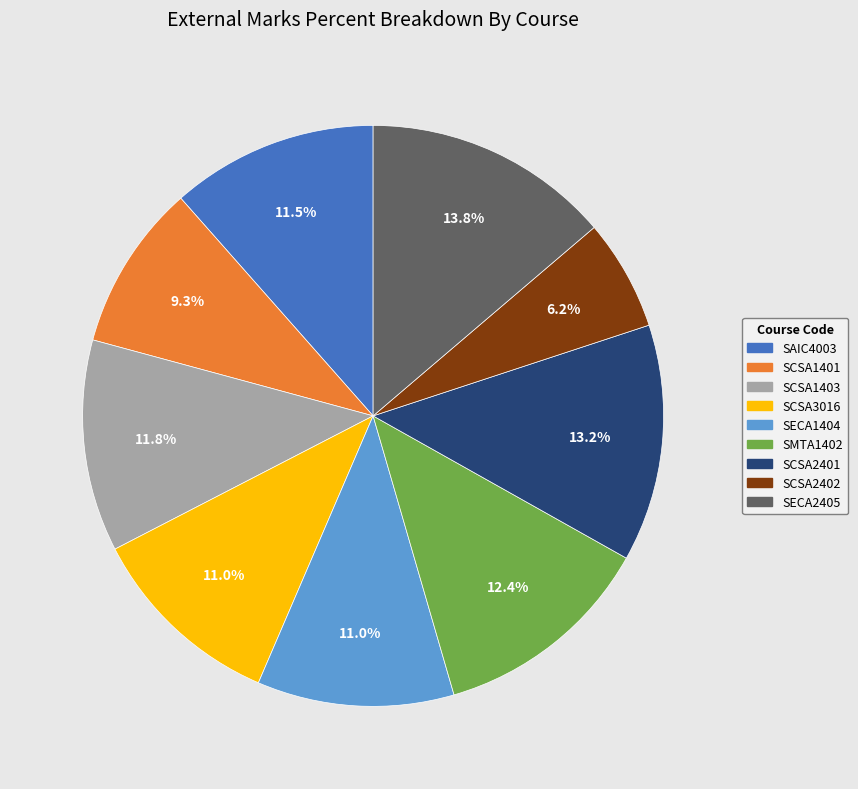

What portion of the pie excludes SCSA2401?

86.8%